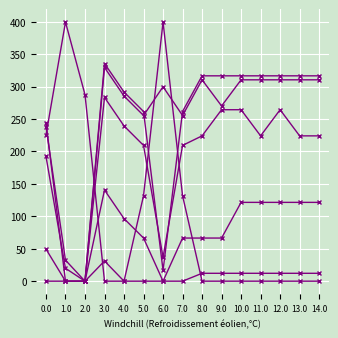

Does the chart have visible grid lines?

Yes